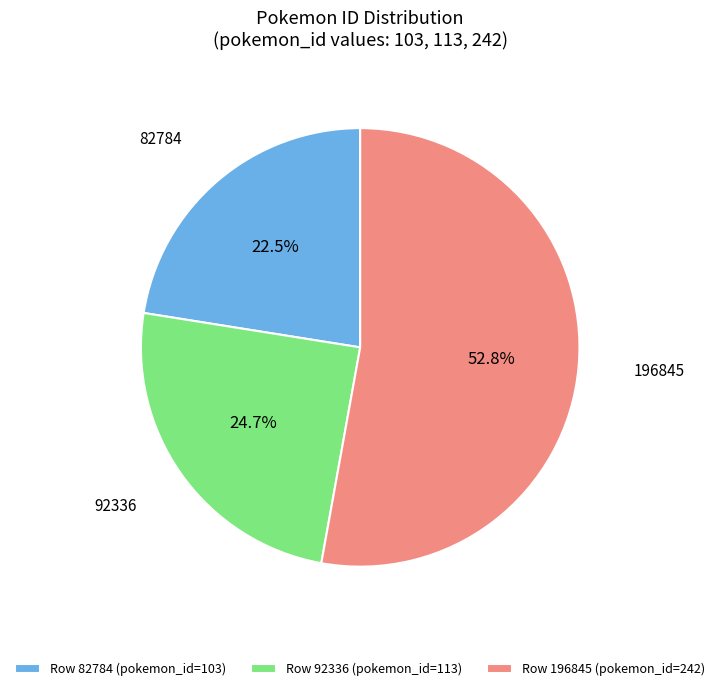

Is the sum of Row 82784 (pokemon_id=103) and Row 196845 (pokemon_id=242) greater than half?

Yes